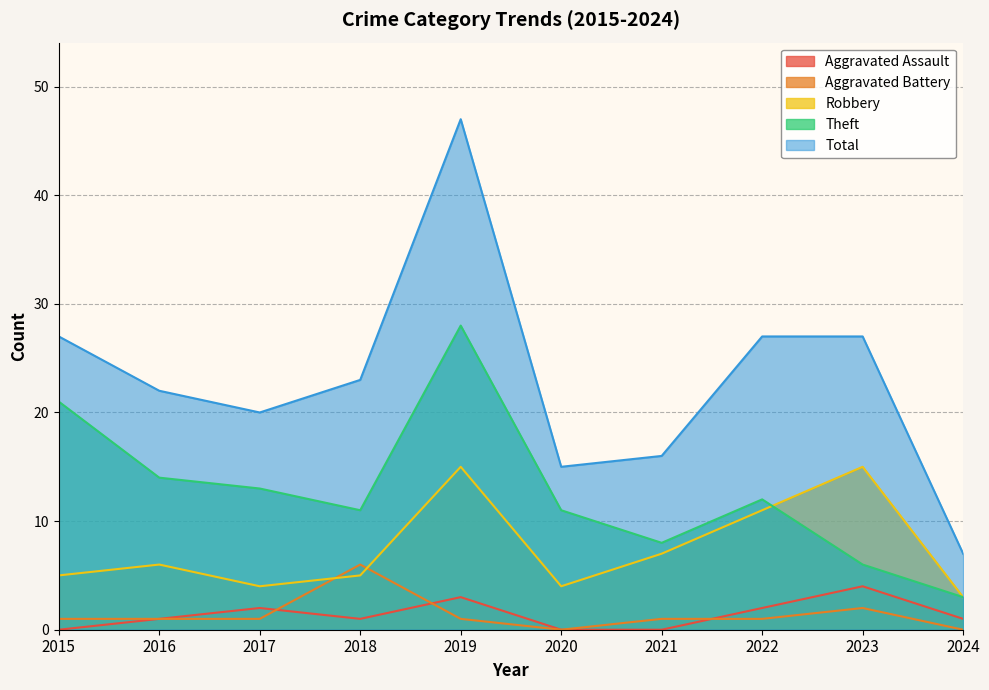

True or false: Robbery and Total intersect in this chart.

False